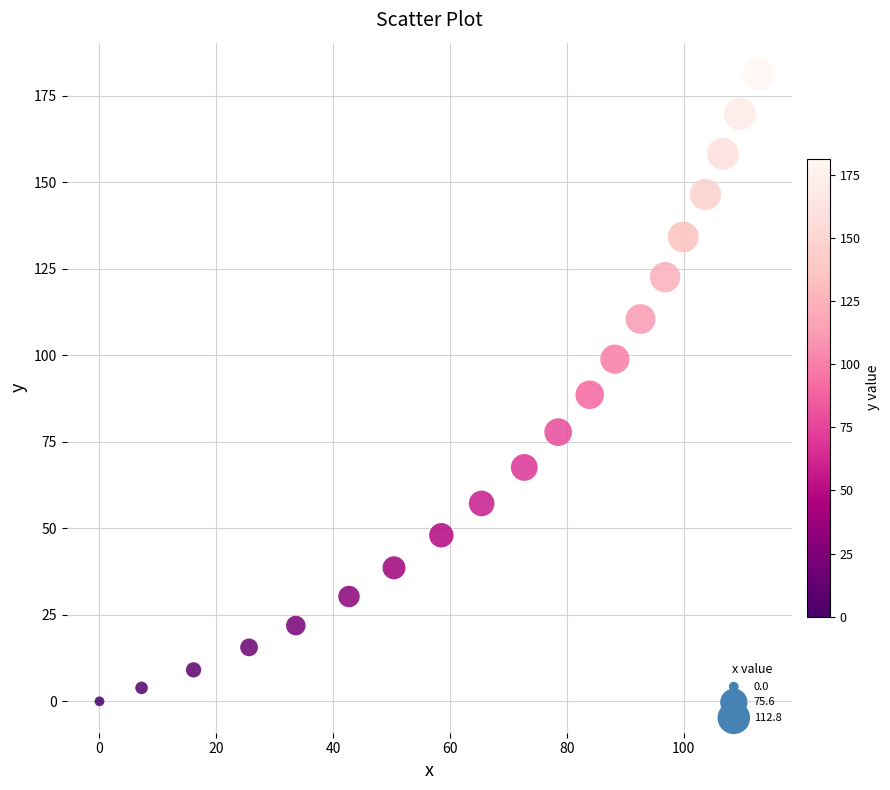

What is the range of Y values (max minus min)?

181.3